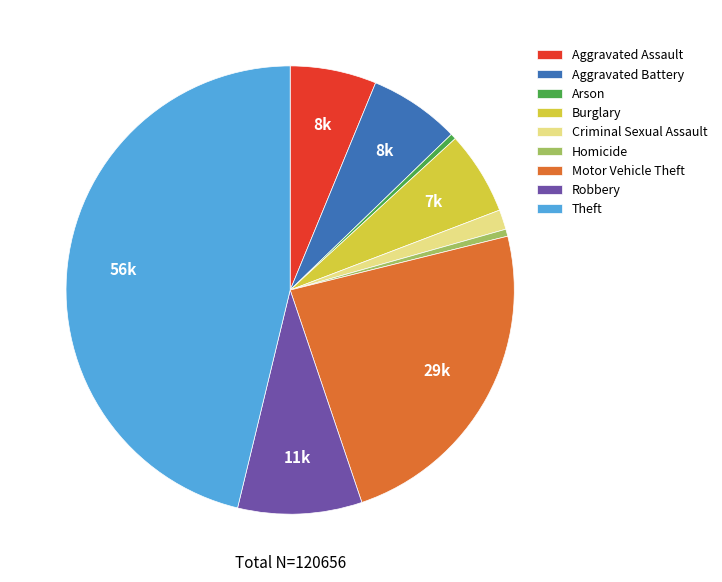

What is the largest slice in the pie chart?

Theft